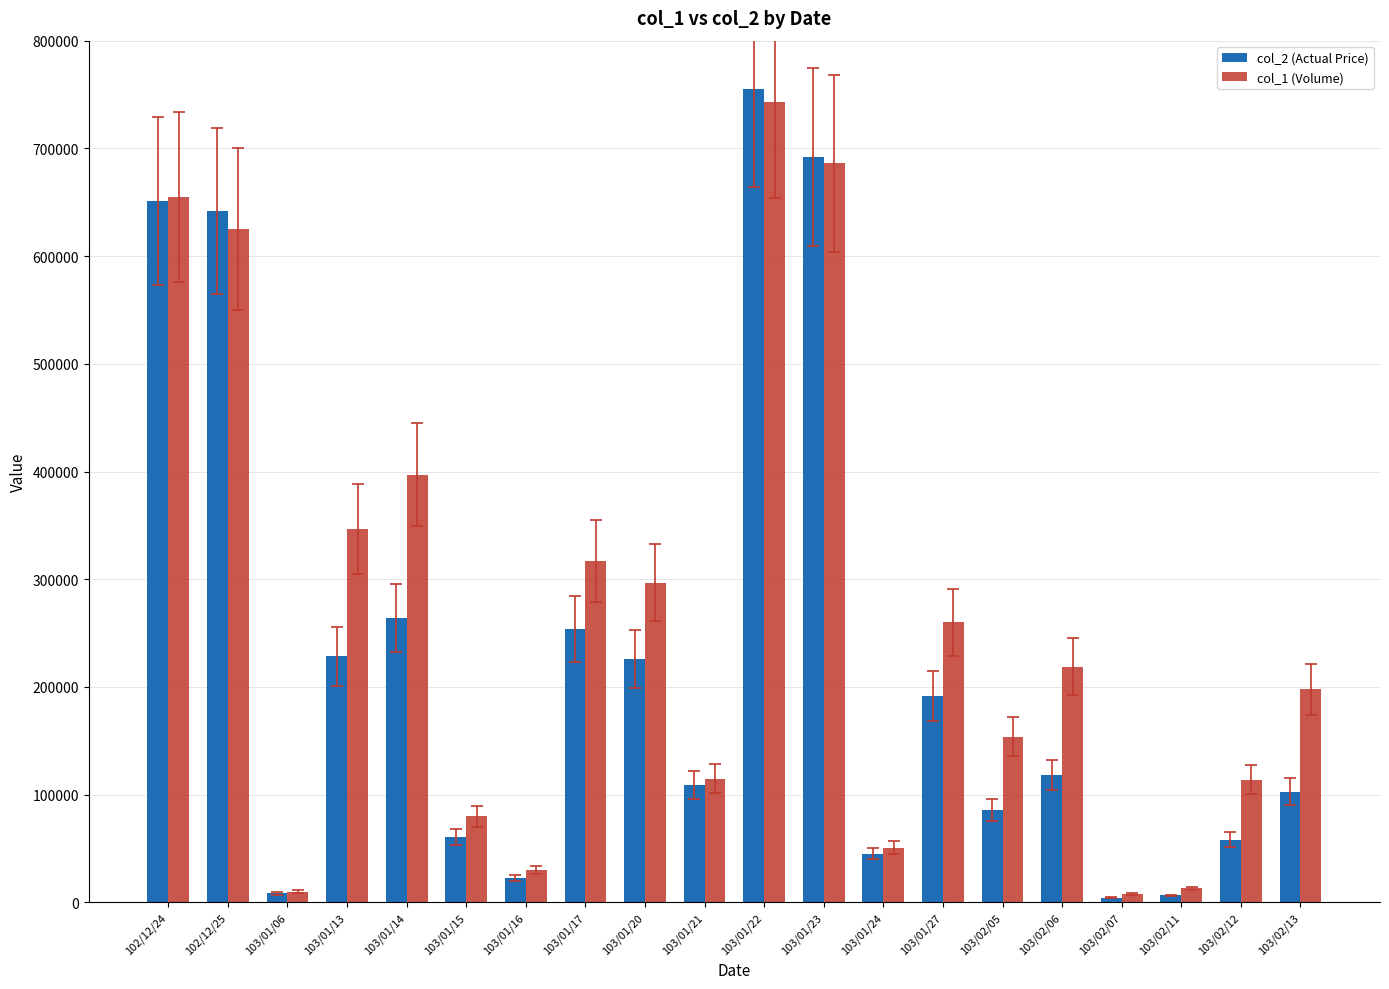

Where is col_1 (Volume) nearest to the value 375500?

103/01/14